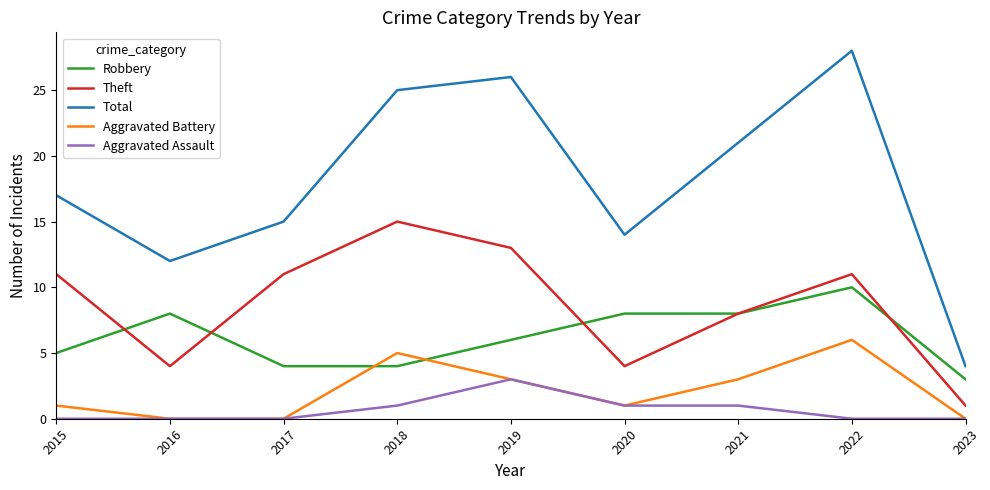

Which series has the widest spread of values?

Total